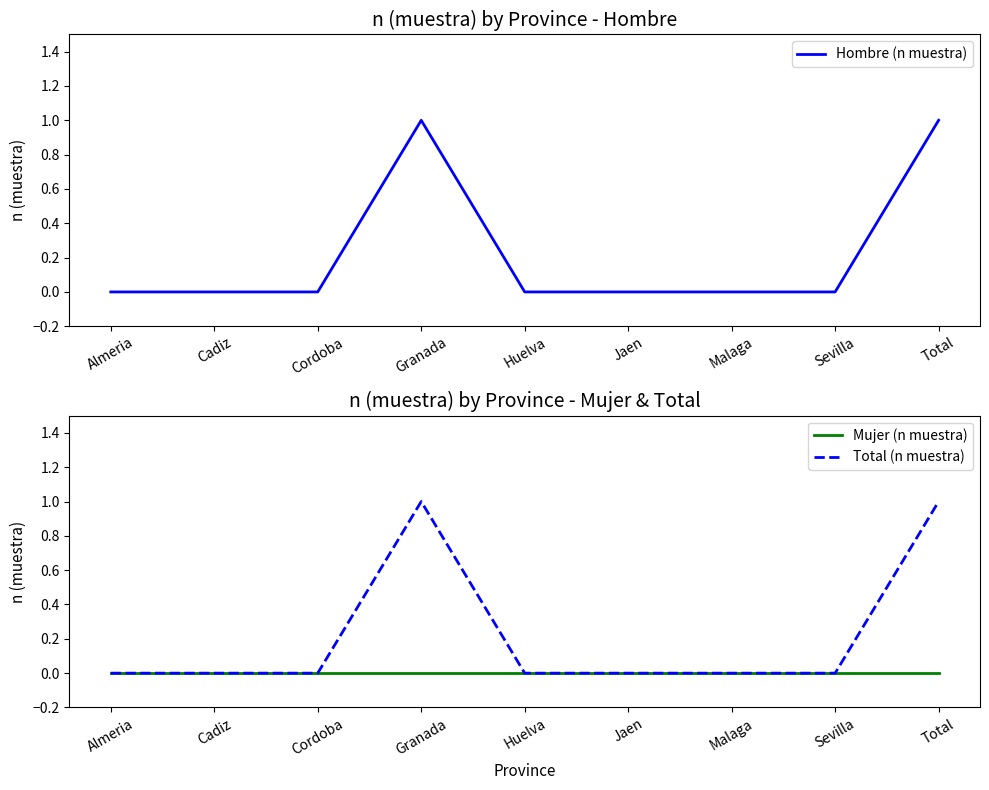

Count the number of data series in this chart.

3